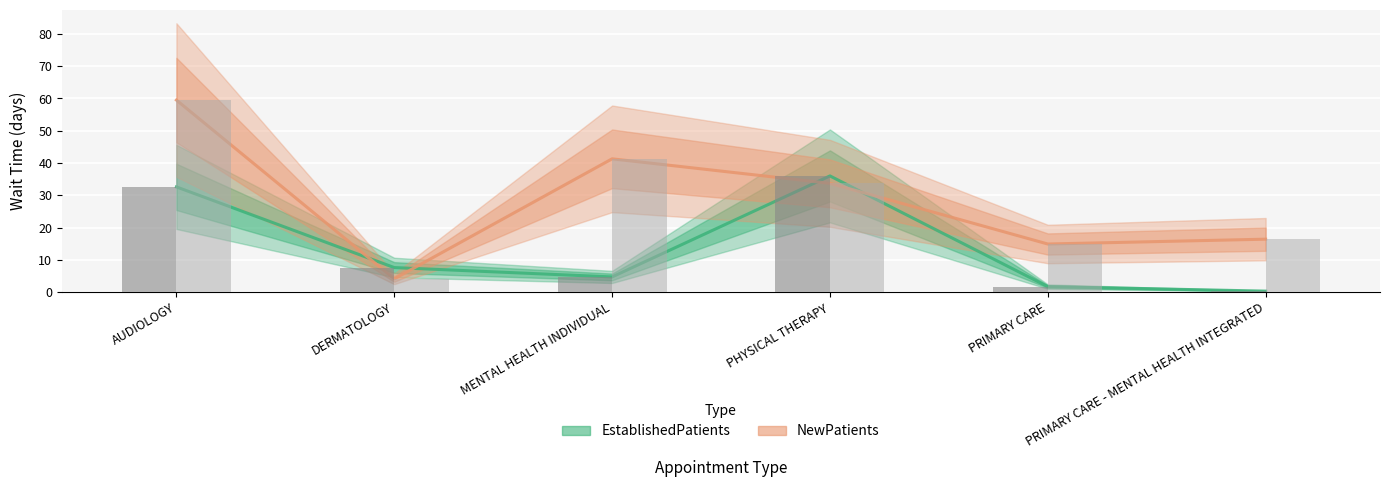

Rank the categories by NewPatients value from highest to lowest.

AUDIOLOGY, MENTAL HEALTH INDIVIDUAL, PHYSICAL THERAPY, PRIMARY CARE - MENTAL HEALTH INTEGRATED, PRIMARY CARE, DERMATOLOGY